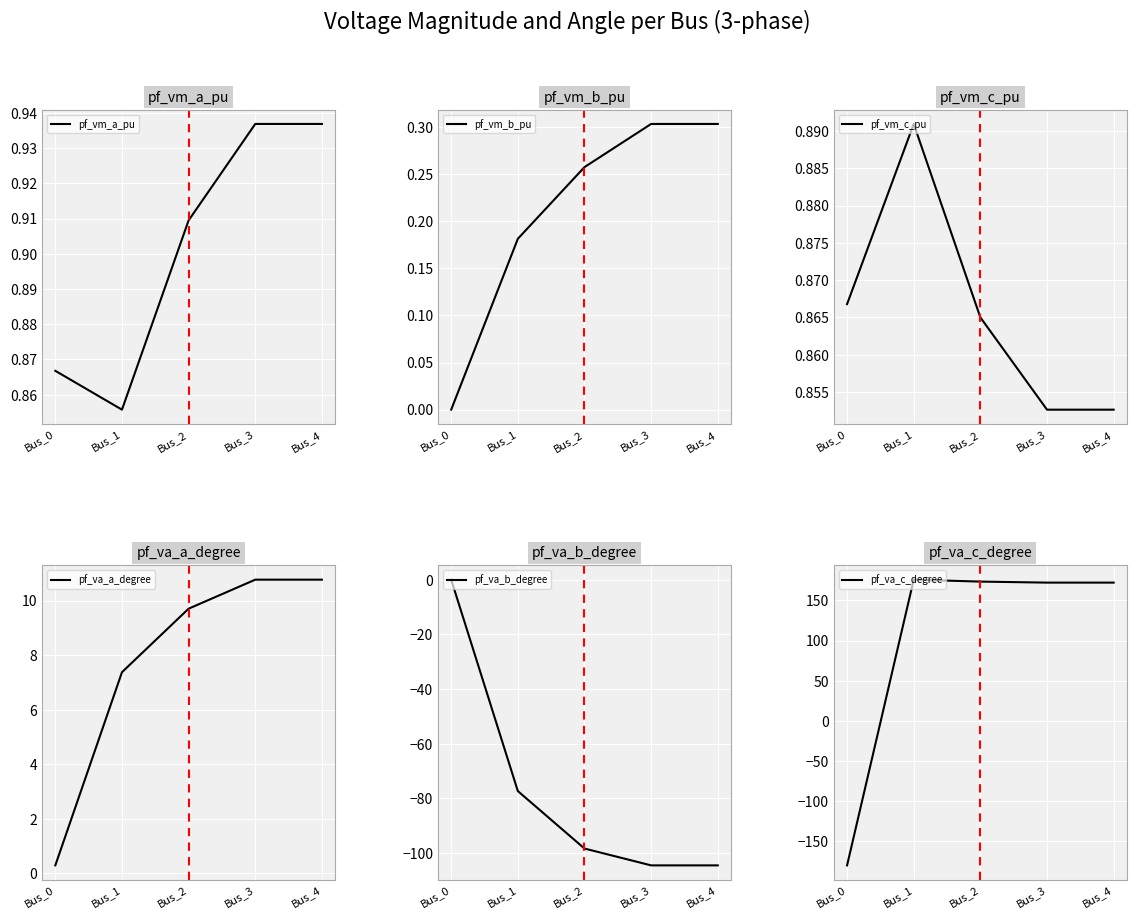

What is the difference between the pf_va_c_degree values at Bus_1 and Bus_0?

355.4